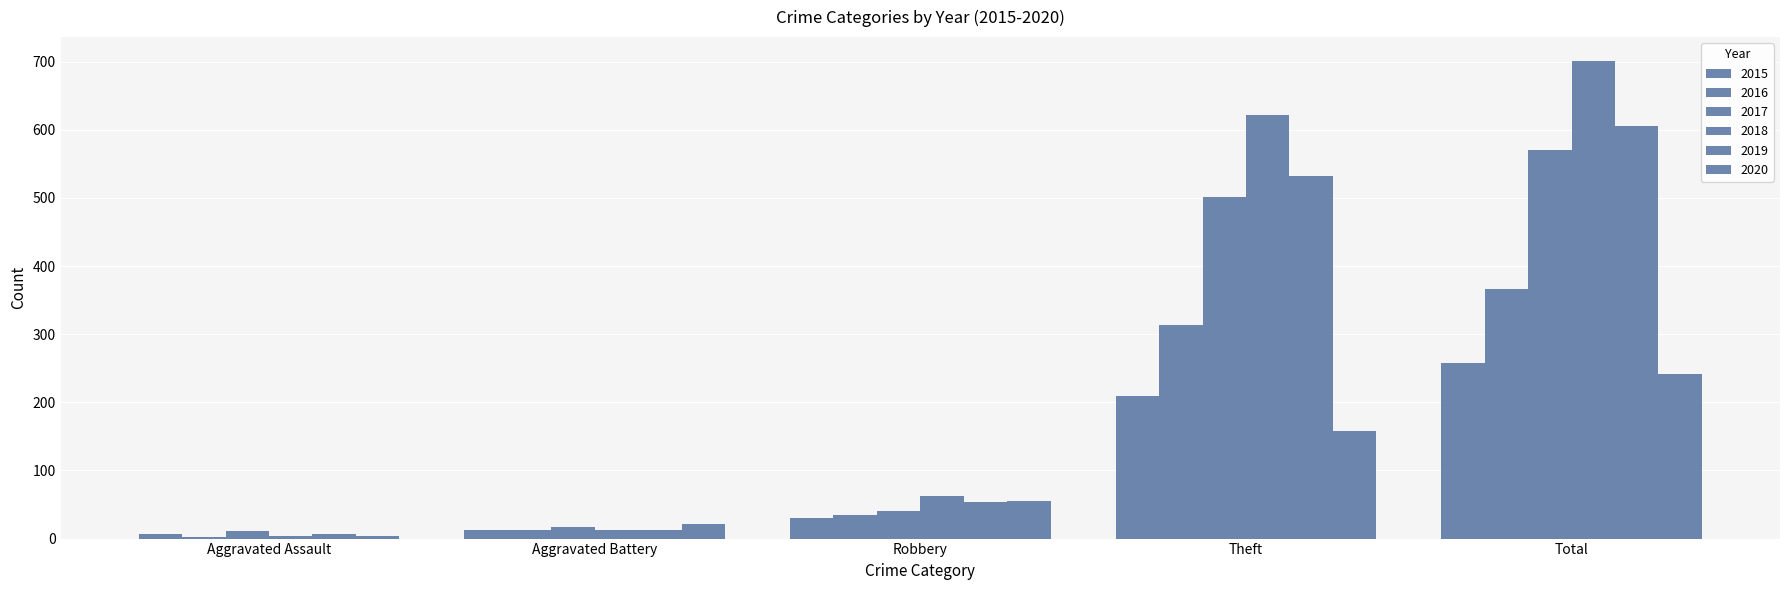

At which label is 2017 closest to 291?

Theft